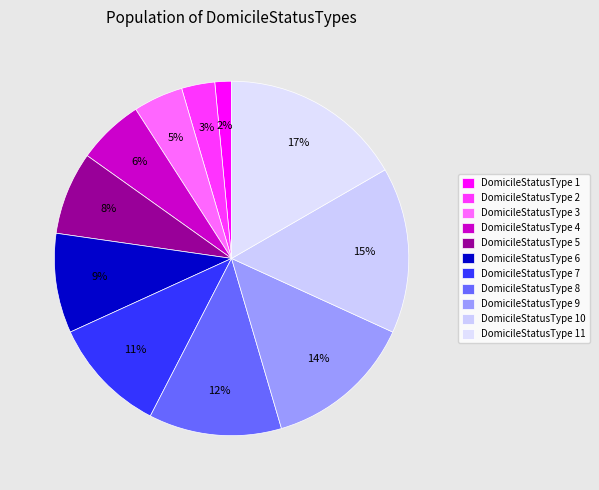

Count the number of slices in the pie.

11